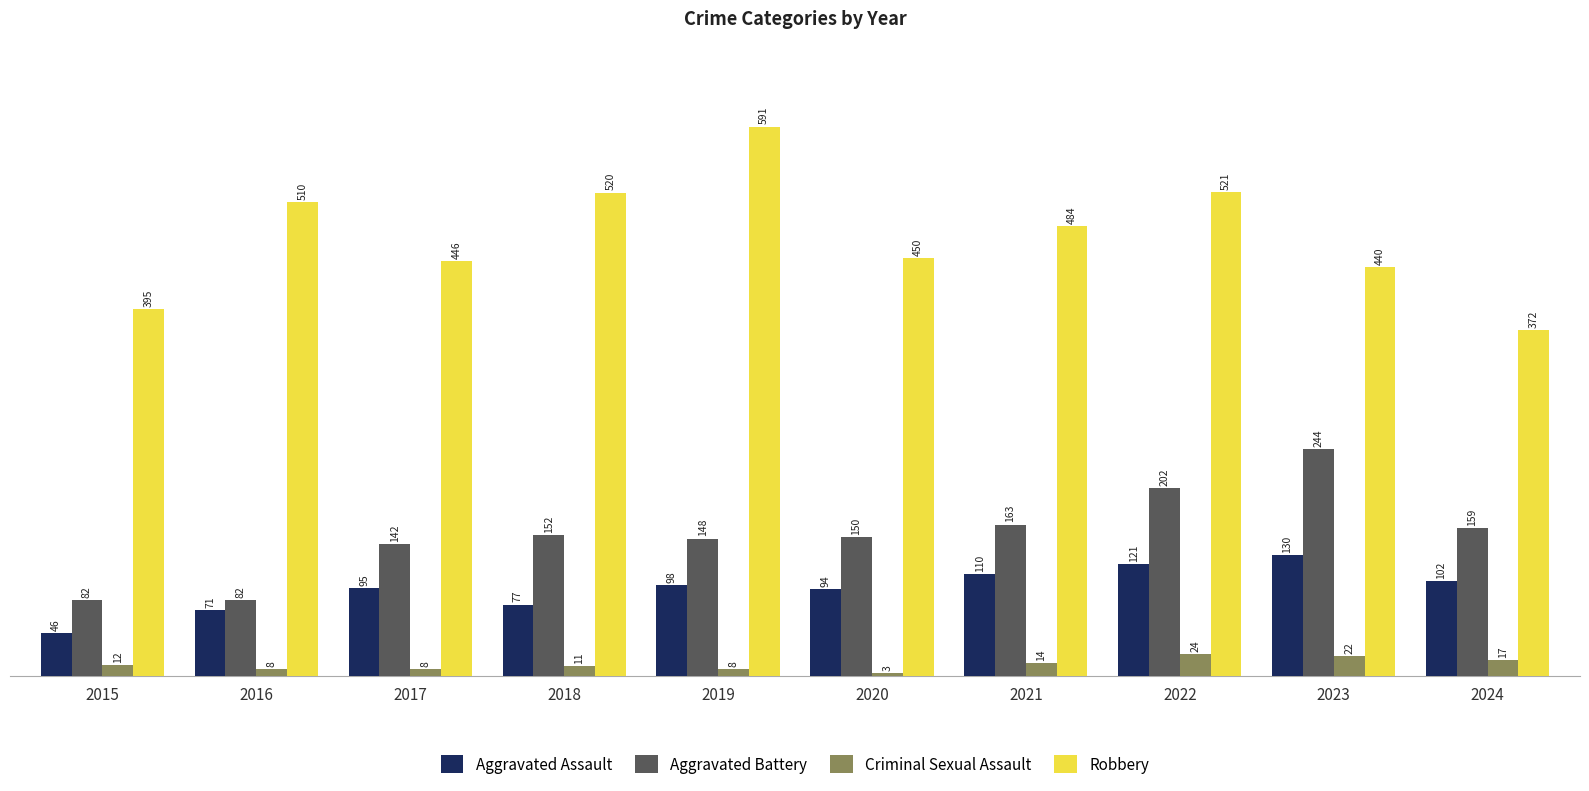

What value does the Aggravated Assault series have at 2023, to the nearest 10?

130